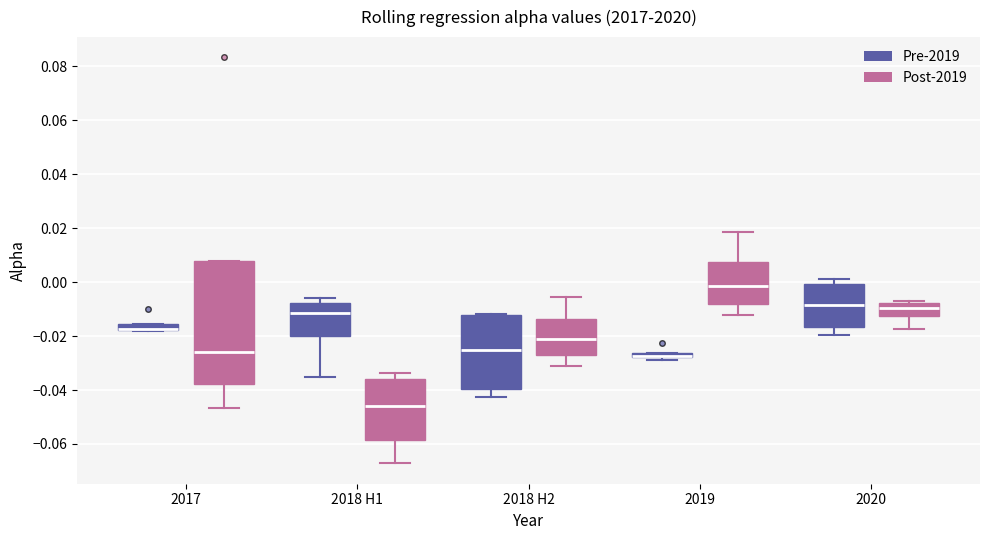

Comparing the boxes themselves (not the whiskers), which one is the tallest?

2017 (Post-2019)